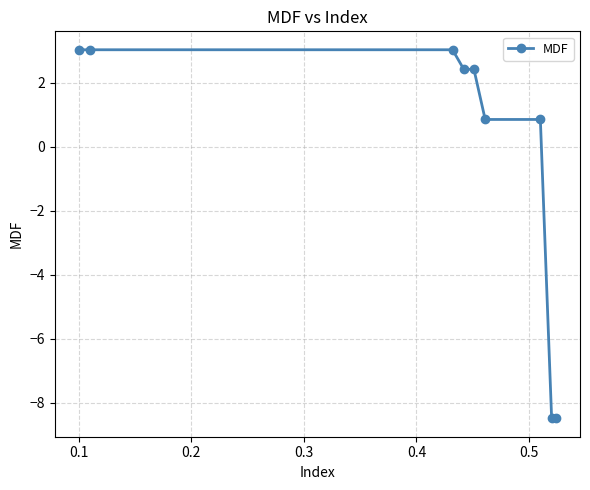

What is the sum of all values?

-1.3